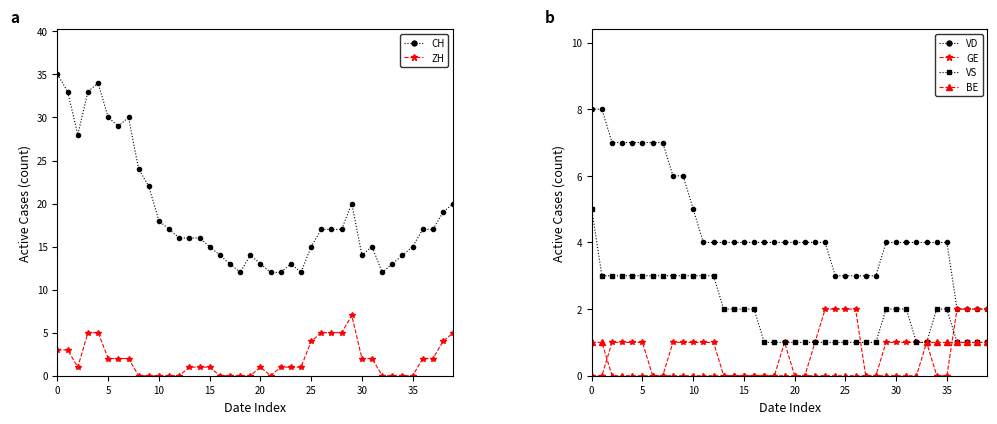

How many times do ZH and BE cross each other?

1